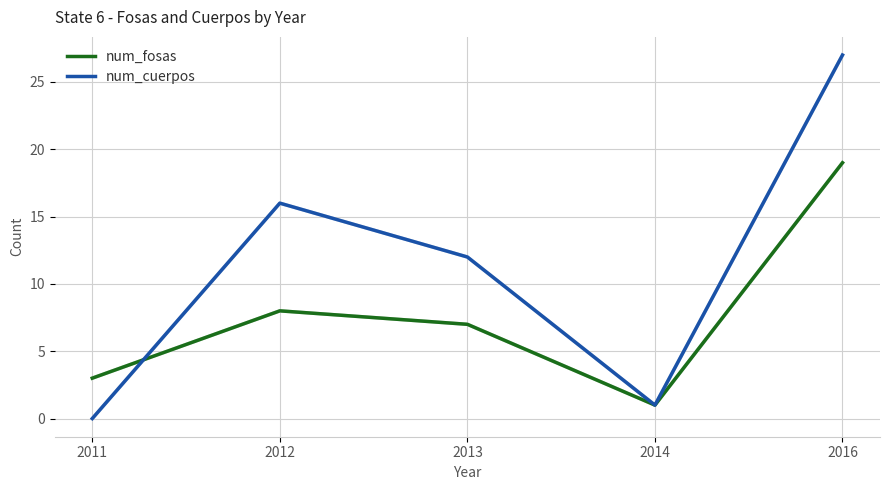

What is the difference between the maximum and minimum values in the num_fosas series?

18